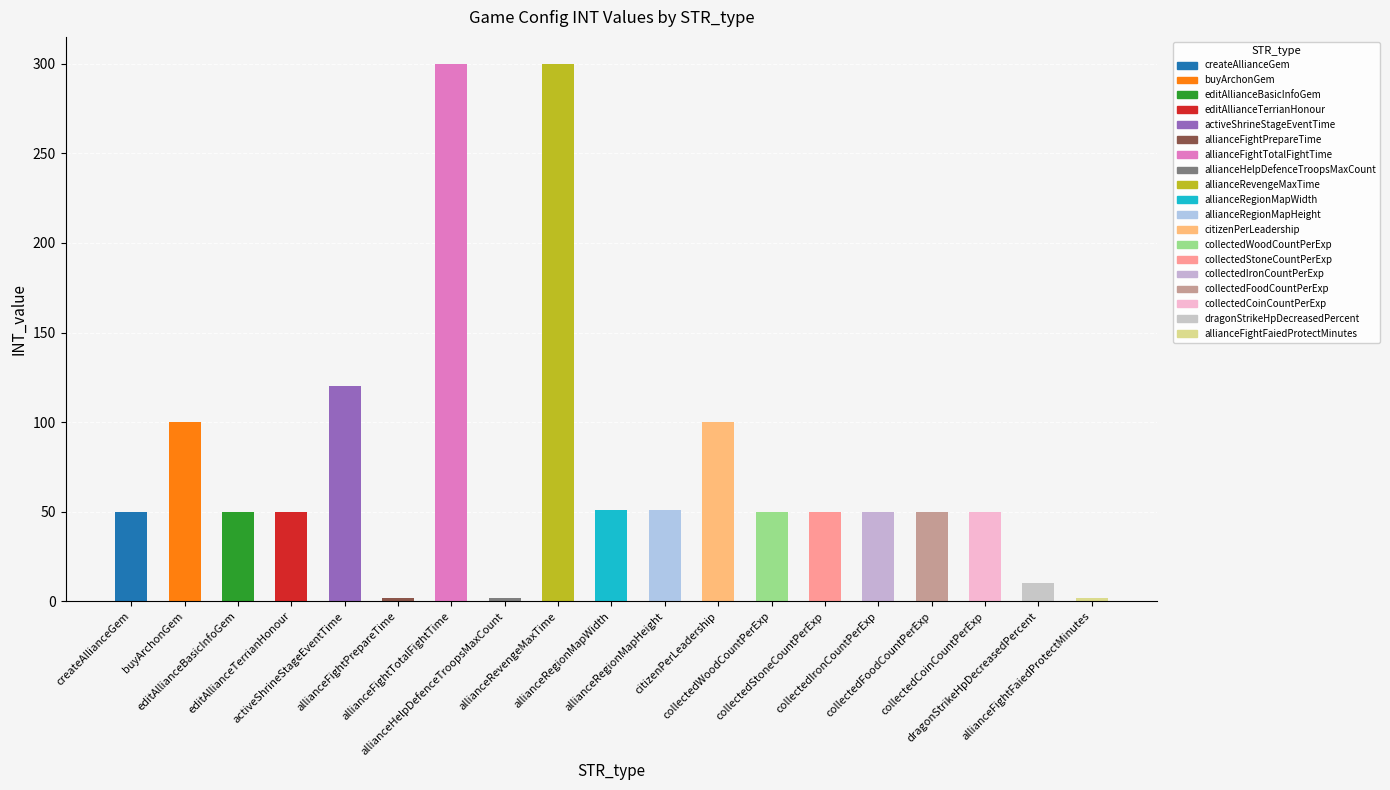

Reading left to right, what are all the values shown in this chart?

createAllianceGem=50	buyArchonGem=100	editAllianceBasicInfoGem=50	editAllianceTerrianHonour=50	activeShrineStageEventTime=120	allianceFightPrepareTime=2	allianceFightTotalFightTime=300	allianceHelpDefenceTroopsMaxCount=2	allianceRevengeMaxTime=300	allianceRegionMapWidth=51	allianceRegionMapHeight=51	citizenPerLeadership=100	collectedWoodCountPerExp=50	collectedStoneCountPerExp=50	collectedIronCountPerExp=50	collectedFoodCountPerExp=50	collectedCoinCountPerExp=50	dragonStrikeHpDecreasedPercent=10	allianceFightFaiedProtectMinutes=2